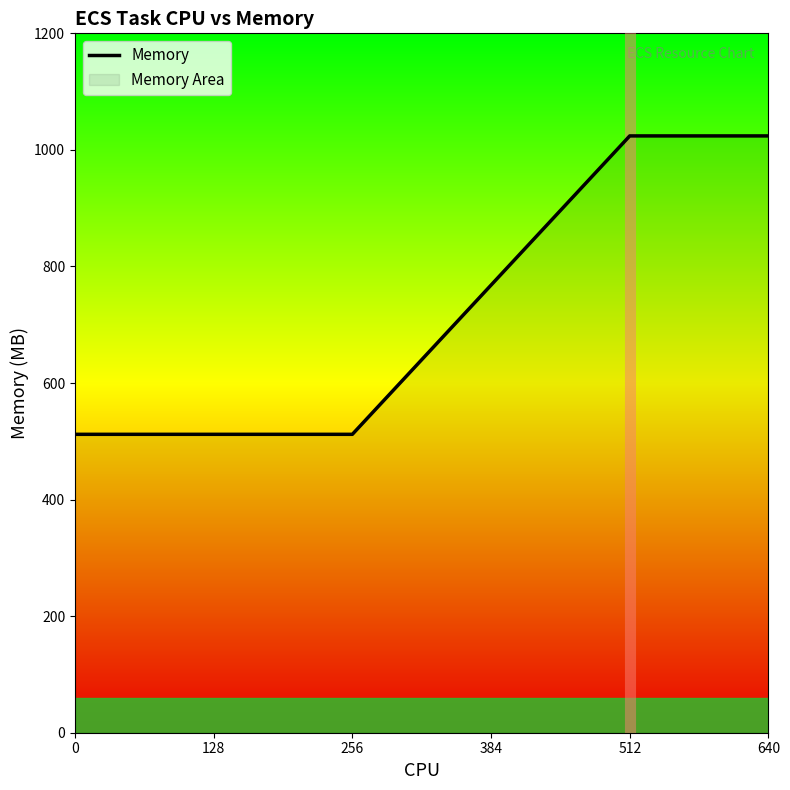

How many values are below 768?

3